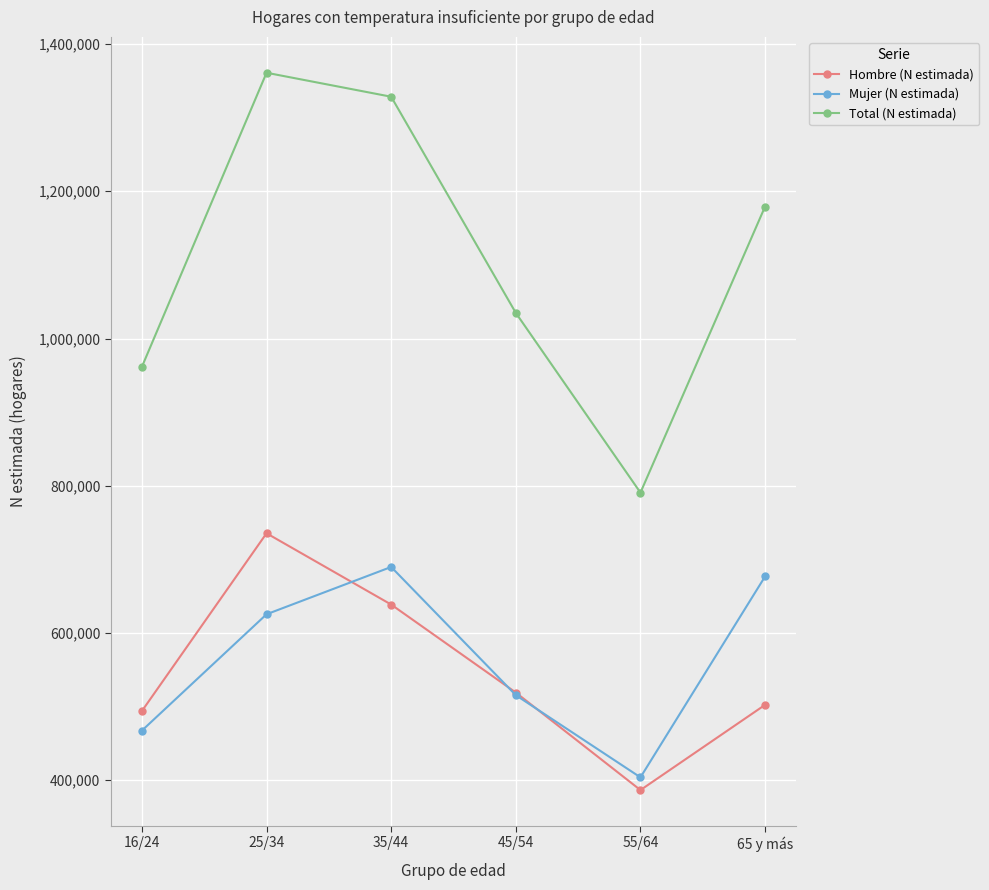

Reading left to right, extract all data points from this chart.

Hombre (N estimada): 494064	735489	638668	519147	386710	502466
Mujer (N estimada): 467489	625494	689744	515642	403986	676842
Total (N estimada): 961553	1360982	1328412	1034789	790696	1179308